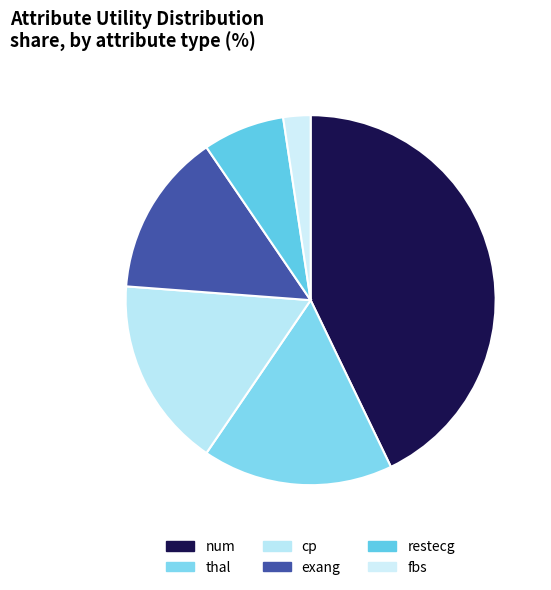

What is the ratio of the value at thal to the value at num?

0.4